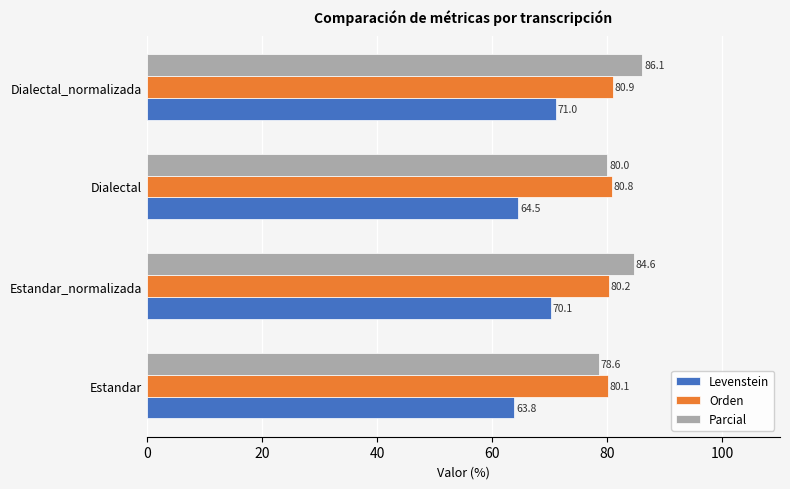

List the series in order of their peak value, lowest first.

Levenstein, Orden, Parcial